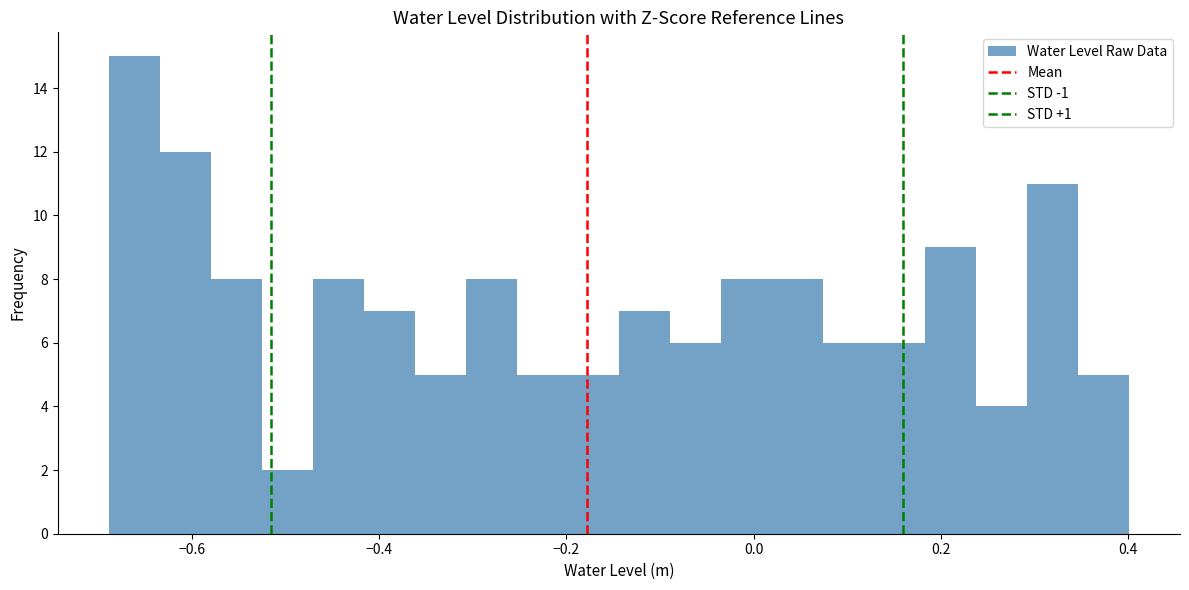

Read against the x-axis, roughly where is the centre of the tallest bar?

-0.66